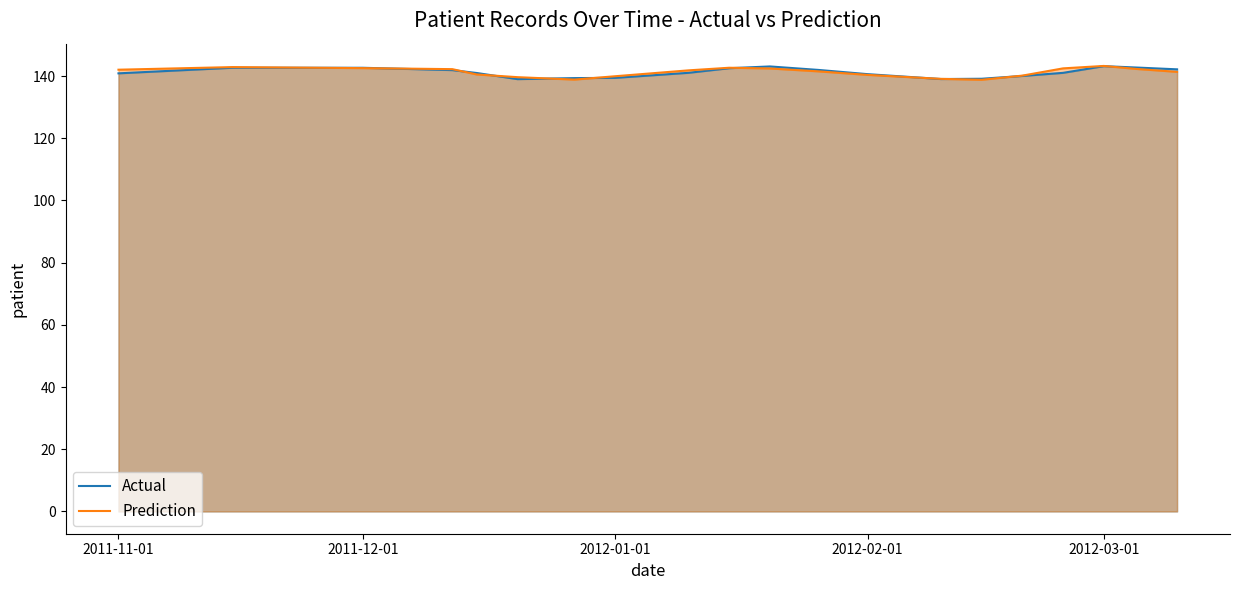

What is the label of the 1st point from the left?

2011-11-01